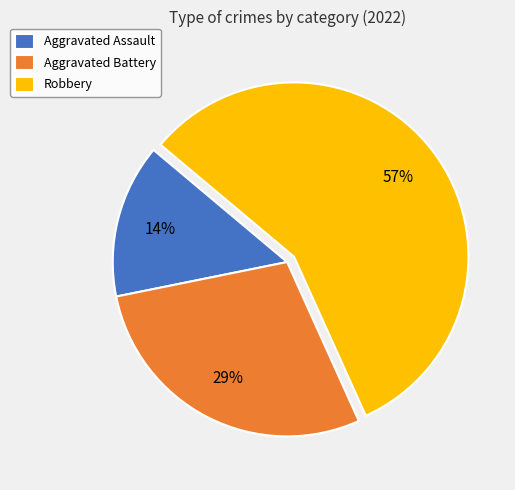

Between Aggravated Battery and Aggravated Assault, which is larger?

Aggravated Battery